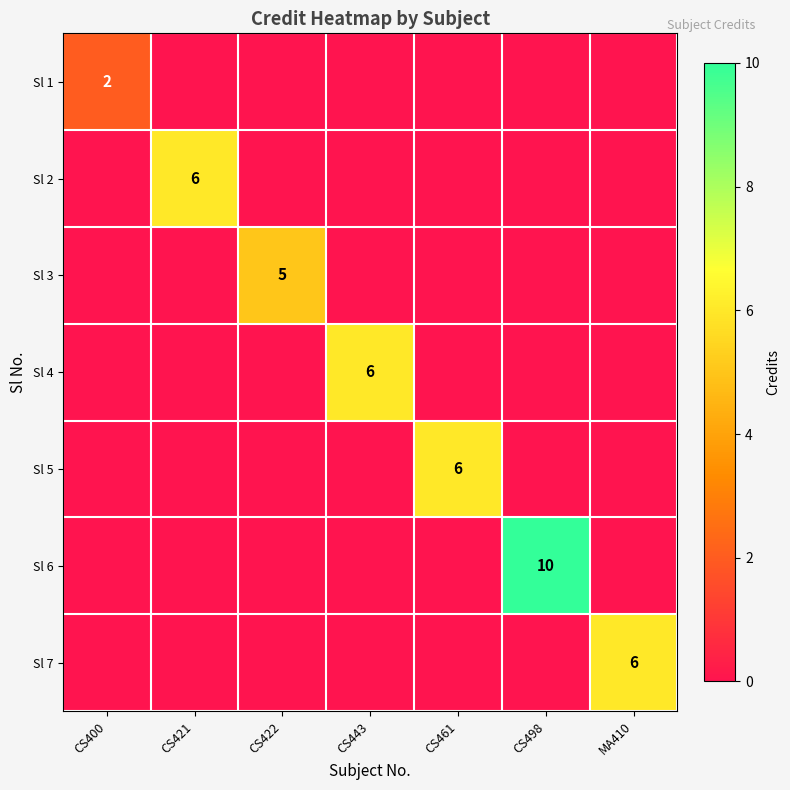

Is it true that Sl 5 equals 6 at CS461?

True